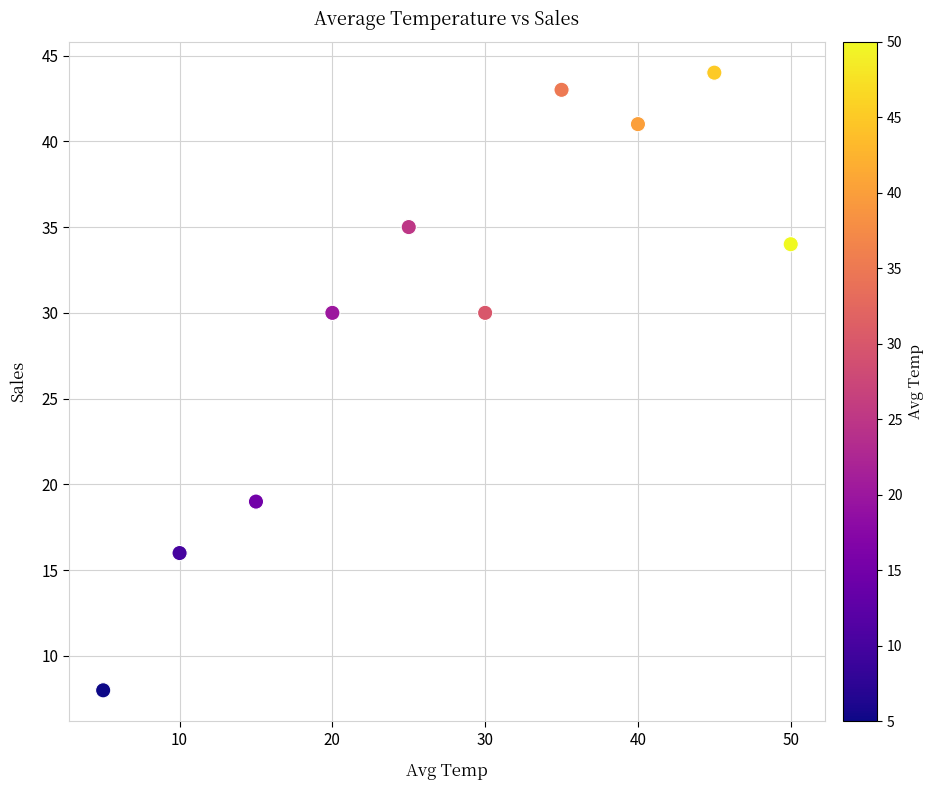

What is the range of X values (max minus min)?

45